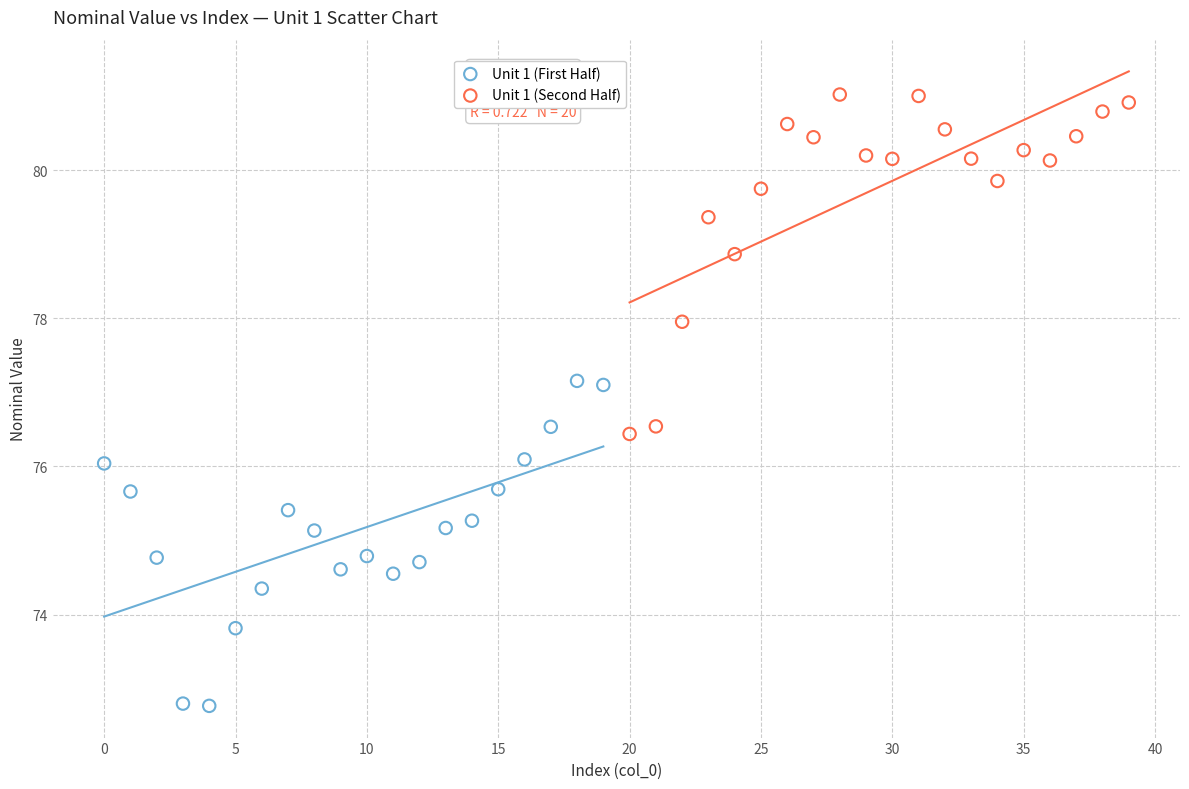

Which series reaches the minimum Y coordinate?

Unit 1 (First Half)